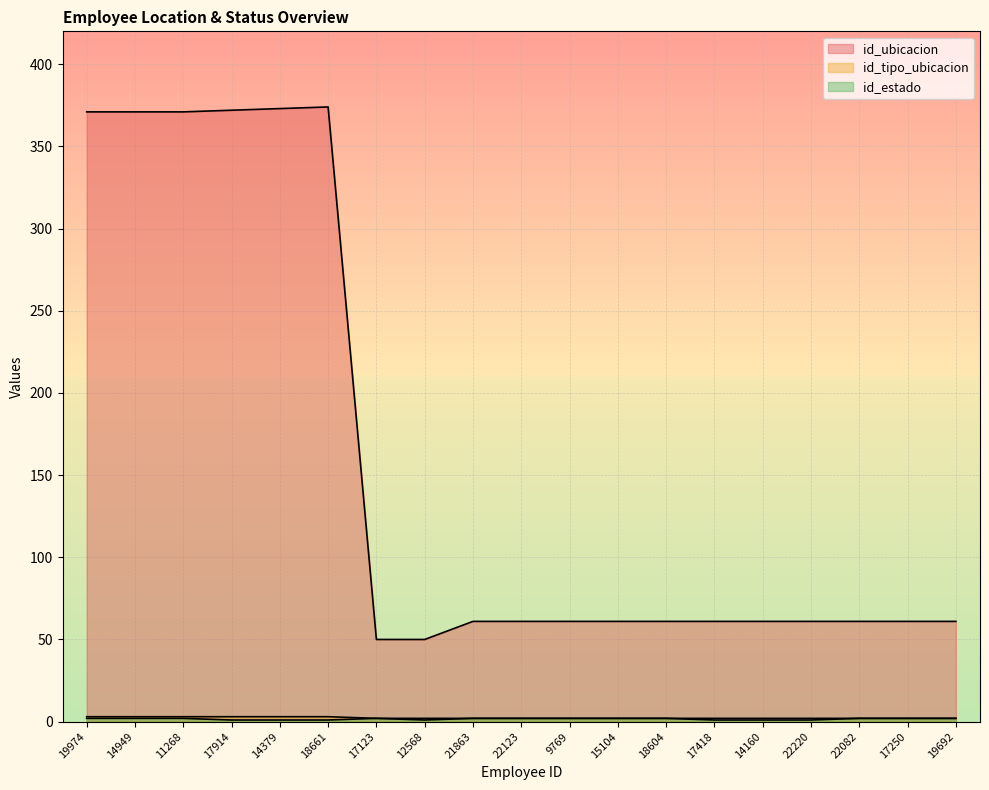

What is the sum of the id_estado values at 9769 and 14379?

3